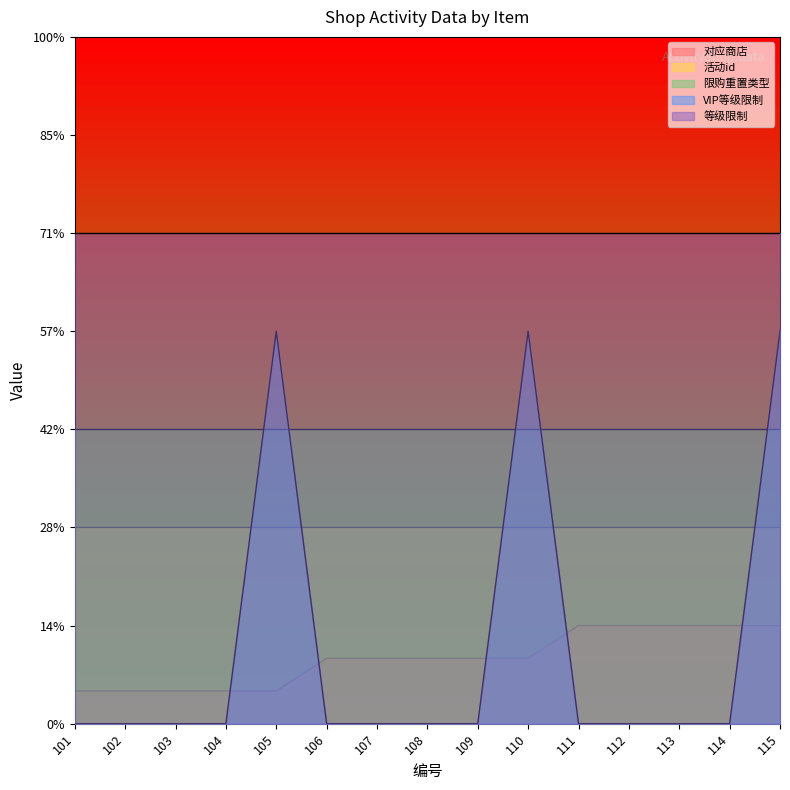

The VIP等级限制 series shows 0.0 at 112. True or false?

True